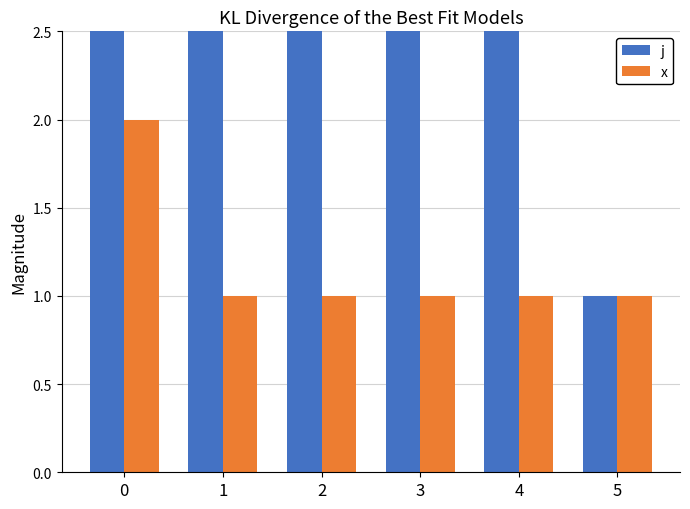

At how many categories does at least one series exceed 3?

5